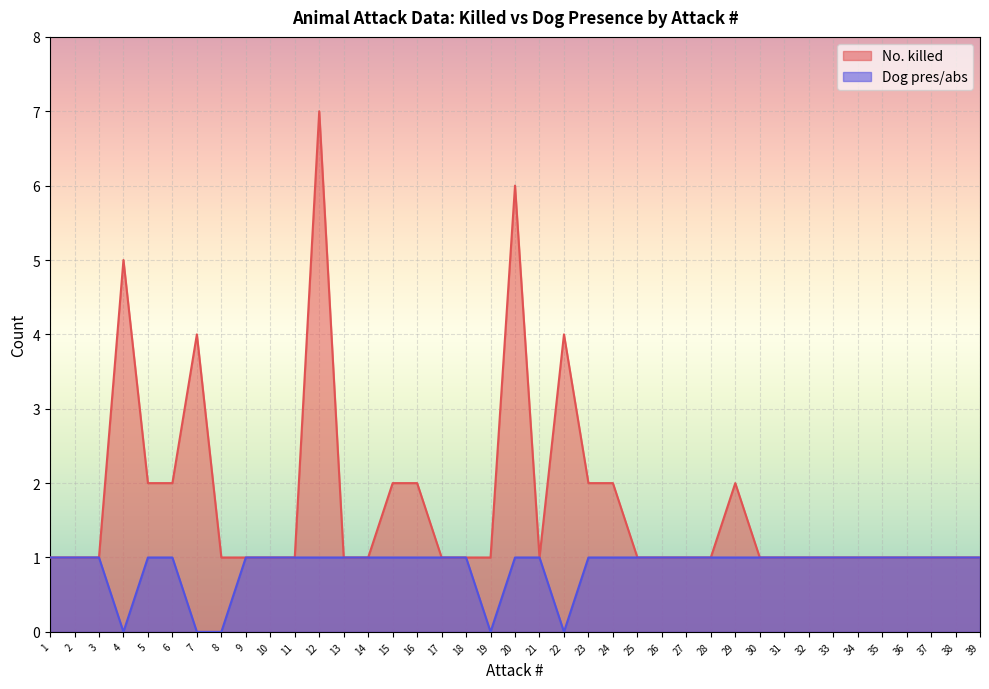

List the series in order of their peak value, lowest first.

Dog pres/abs, No. killed